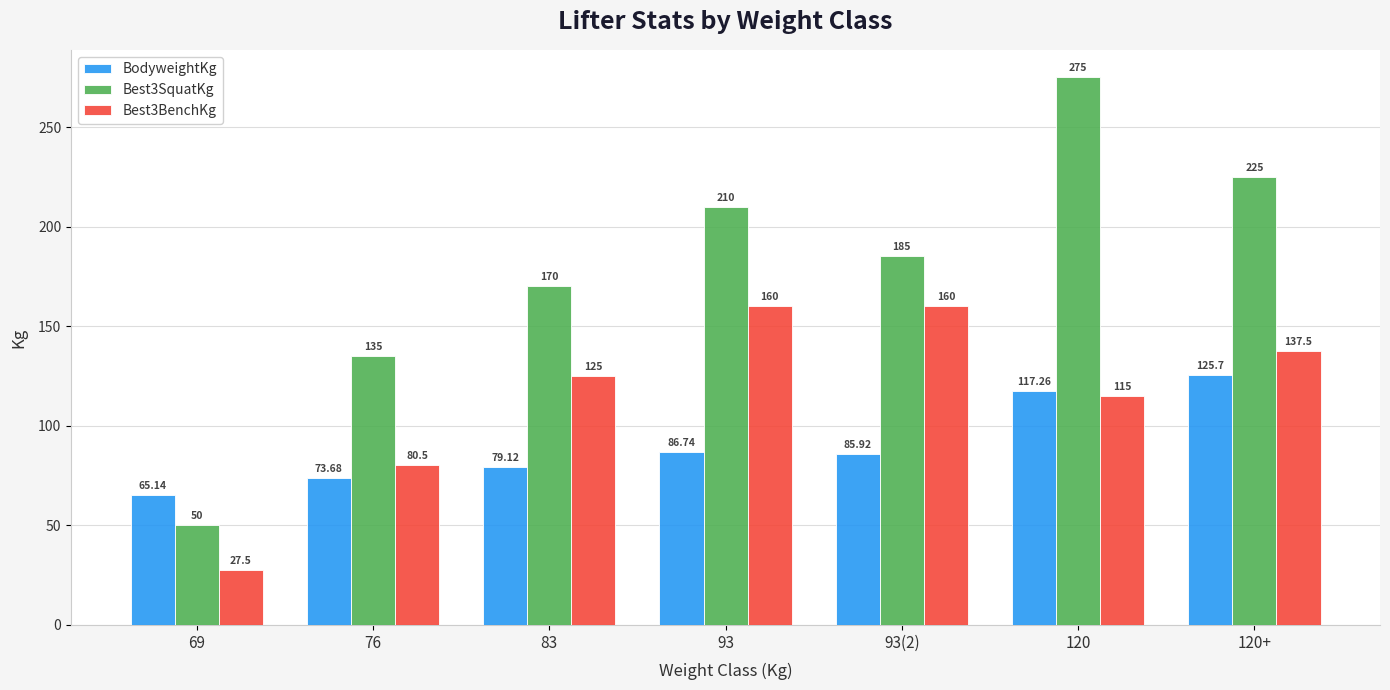

What is the label of the 7th bar from the right?

69